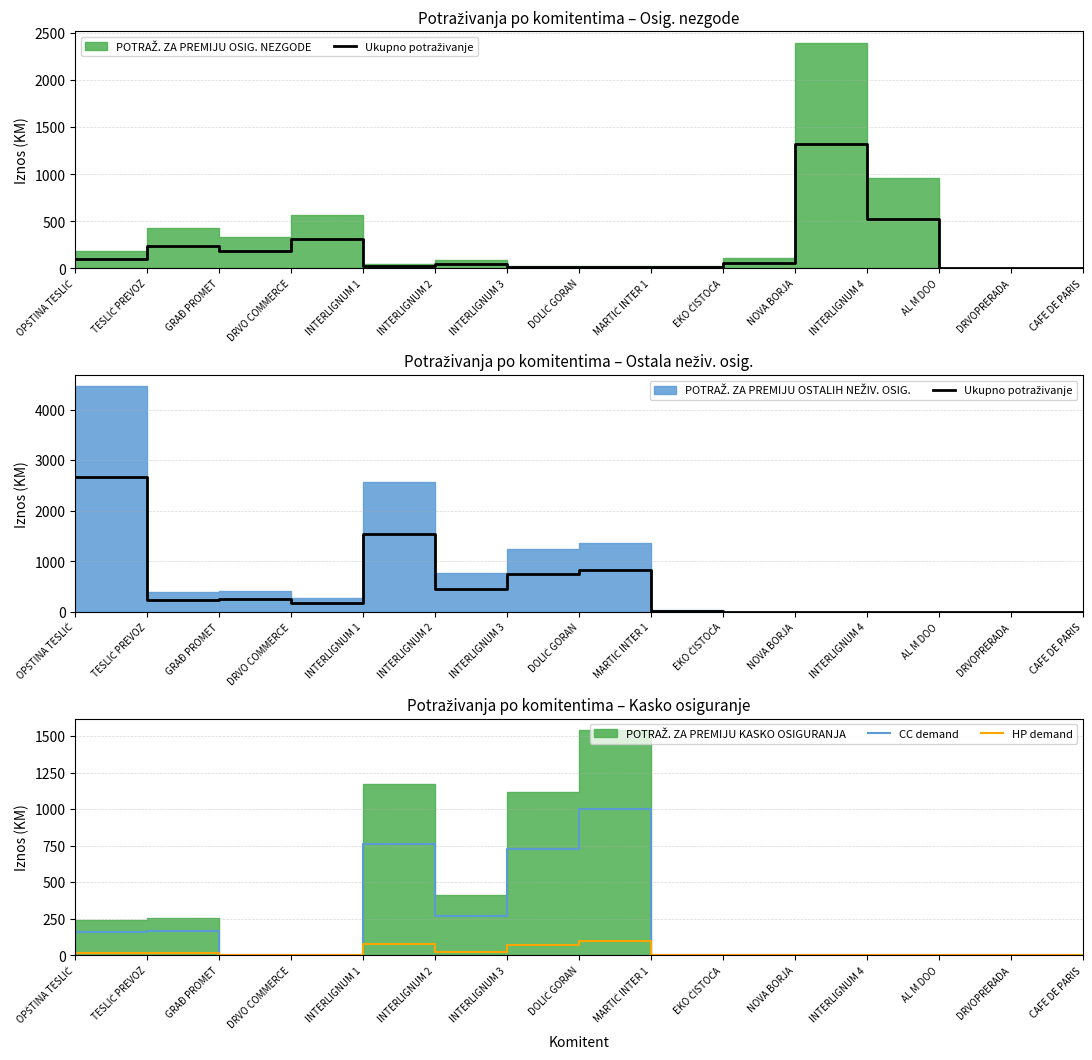

What is the total value across all series at INTERLIGNUM 3?

1541.0